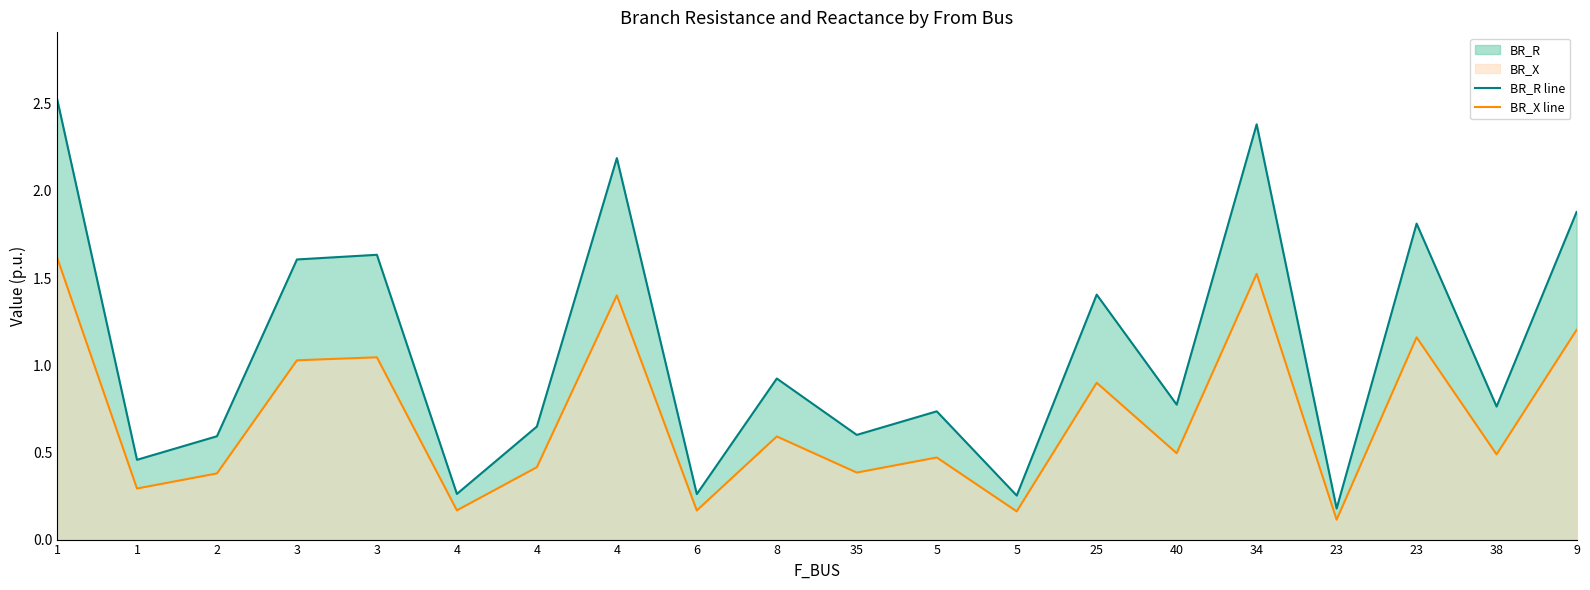

Does the chart display data point markers on the line(s)?

No